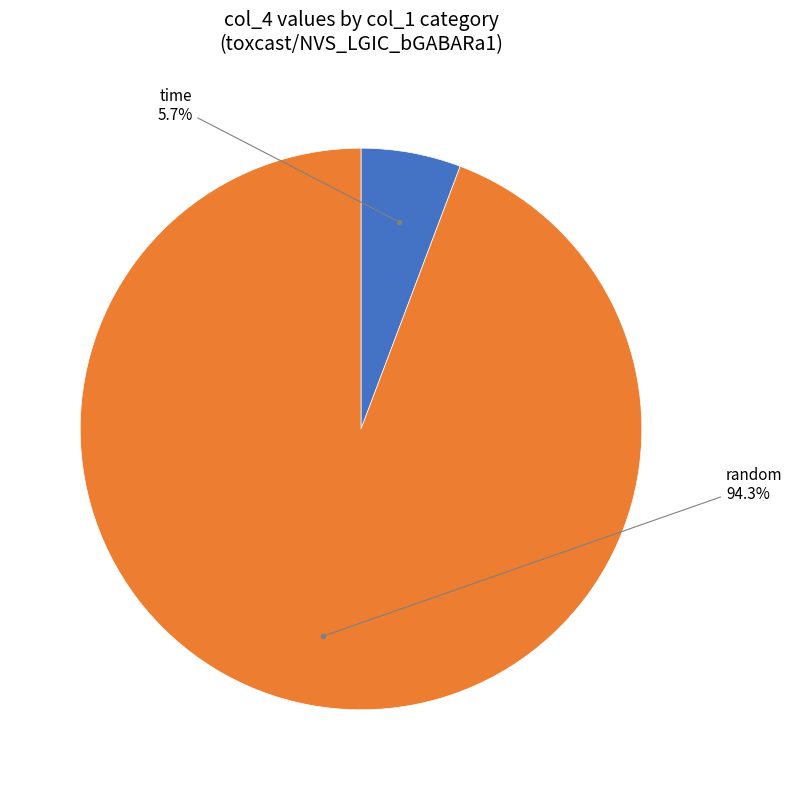

Does any single category account for the majority?

Yes